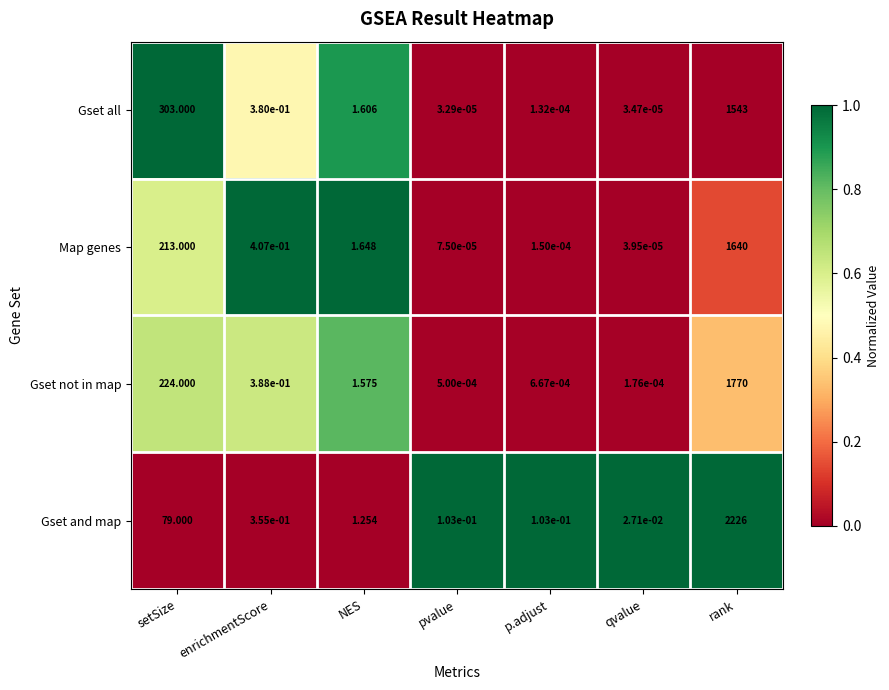

Which series has the widest spread of values?

Gset and map